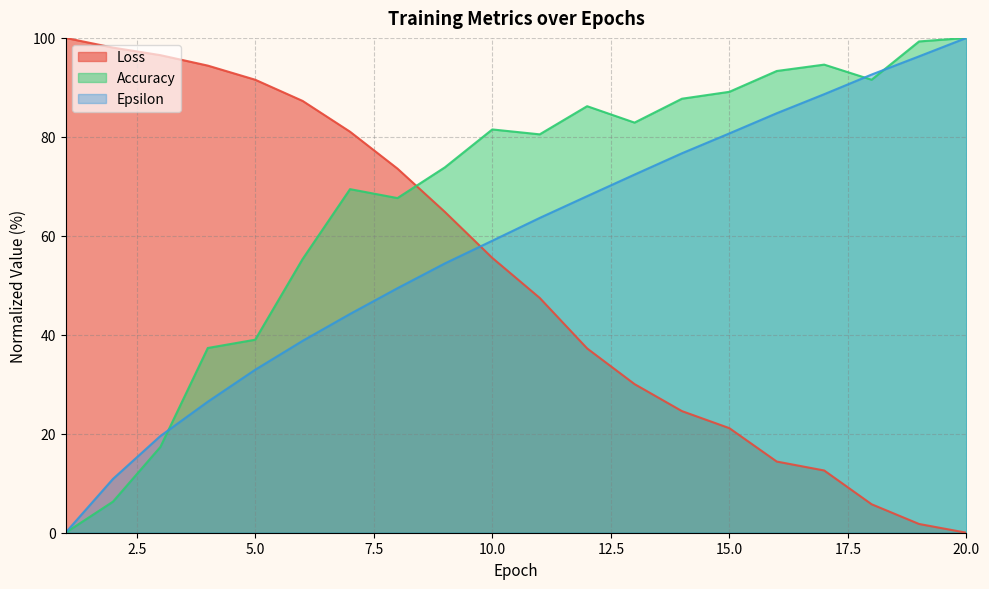

How many series are shown in this chart?

3